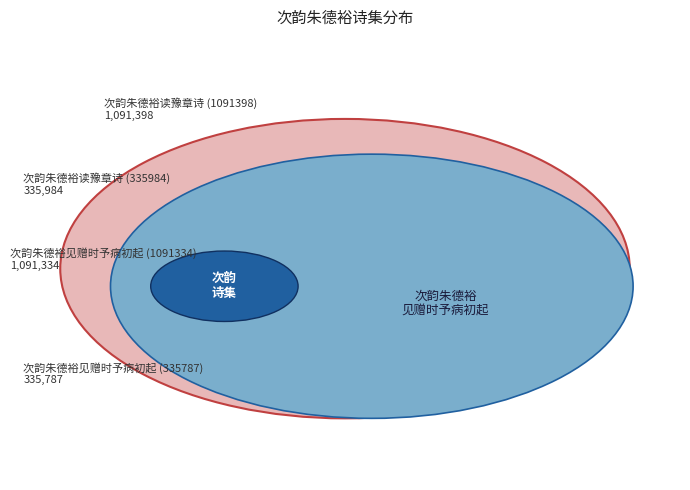

To the nearest percent, what is the combined percentage of 次韵朱德裕见赠时予病初起 (1091334) and 次韵朱德裕见赠时予病初起 (335787)?

50%